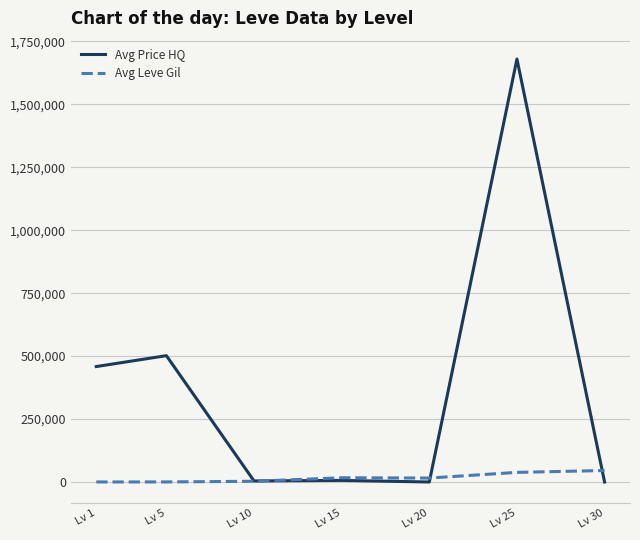

At which category is the sum across all series the highest?

Lv 25